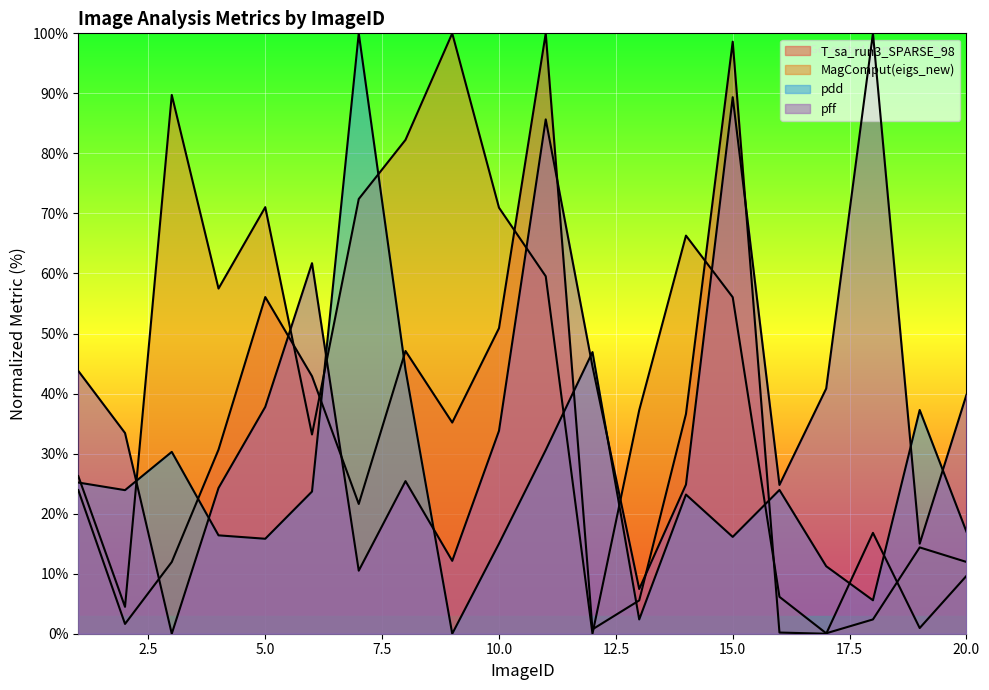

What is the value of the T_sa_run3_SPARSE_98 point at the 7th from the left?

21.6